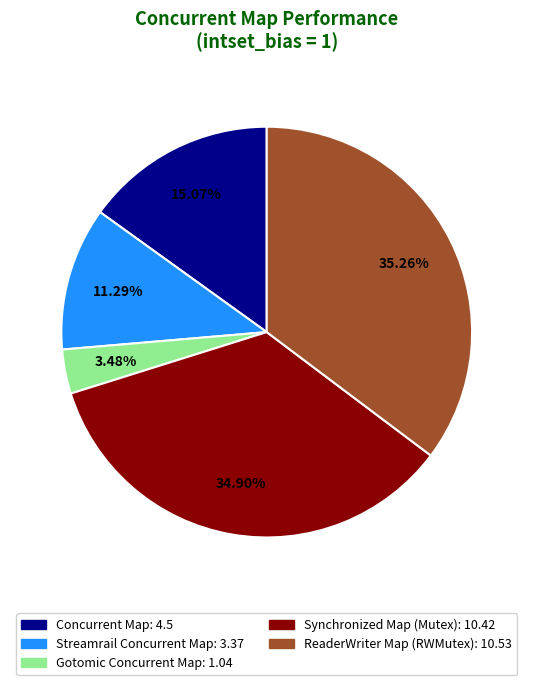

Which category has the smallest portion of the pie?

Gotomic Concurrent Map